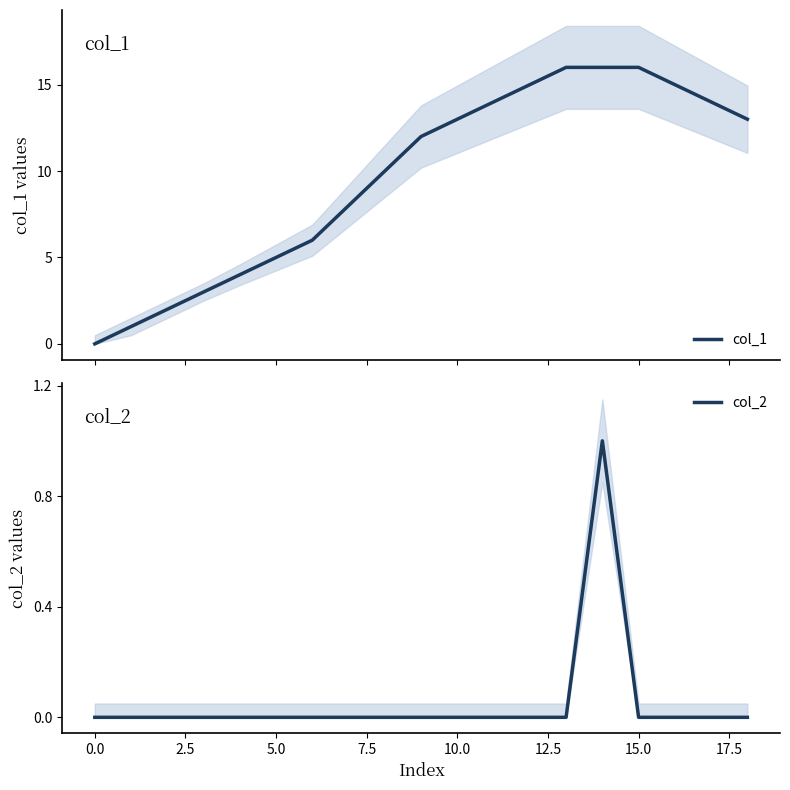

What is the difference between the second highest and second lowest values in the col_1 series?

15